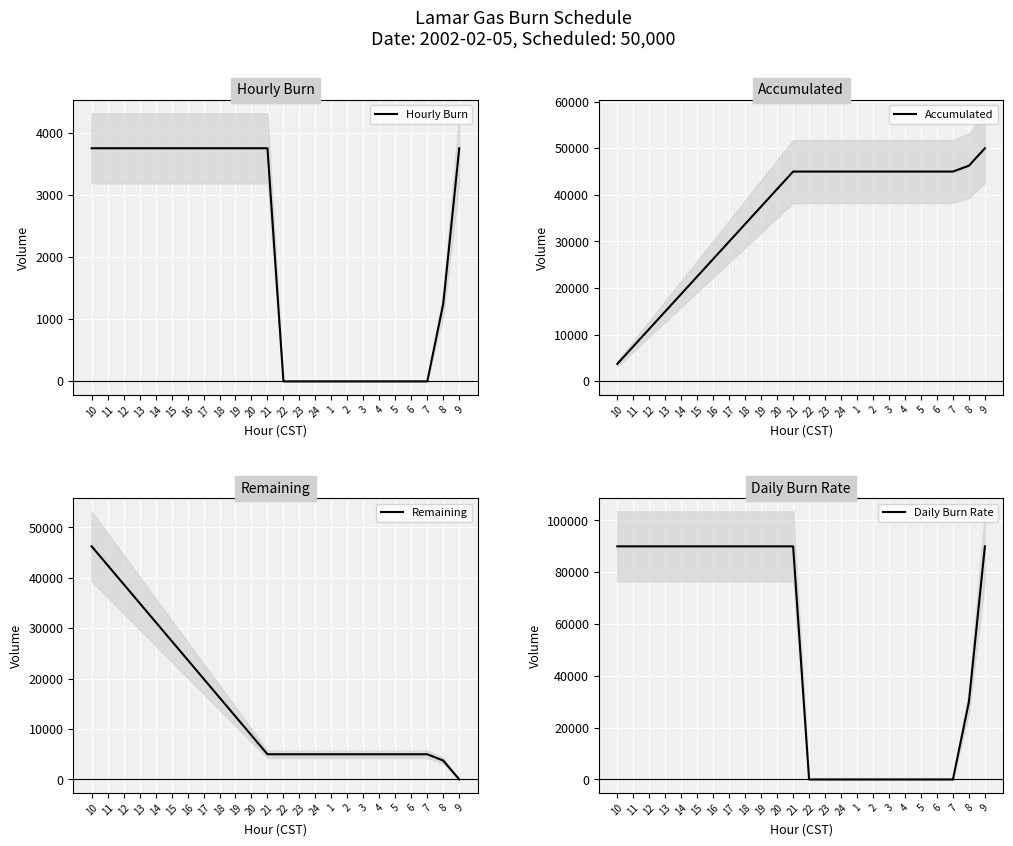

Which series has the widest spread of values?

Daily Burn Rate